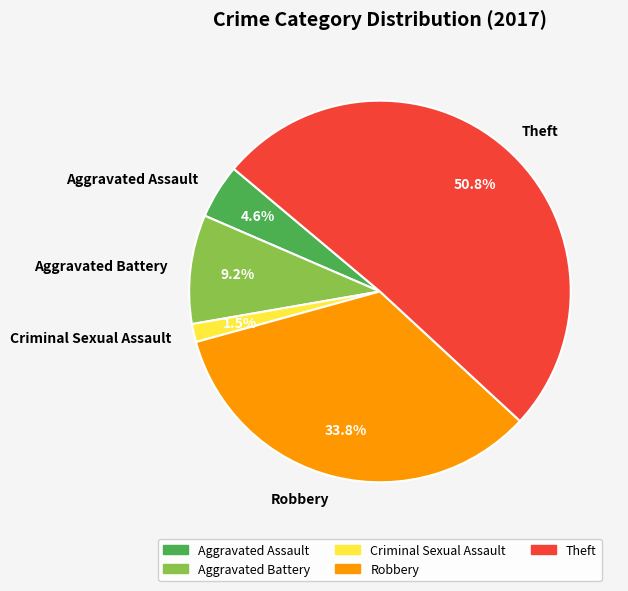

Which category accounts for the majority?

Theft